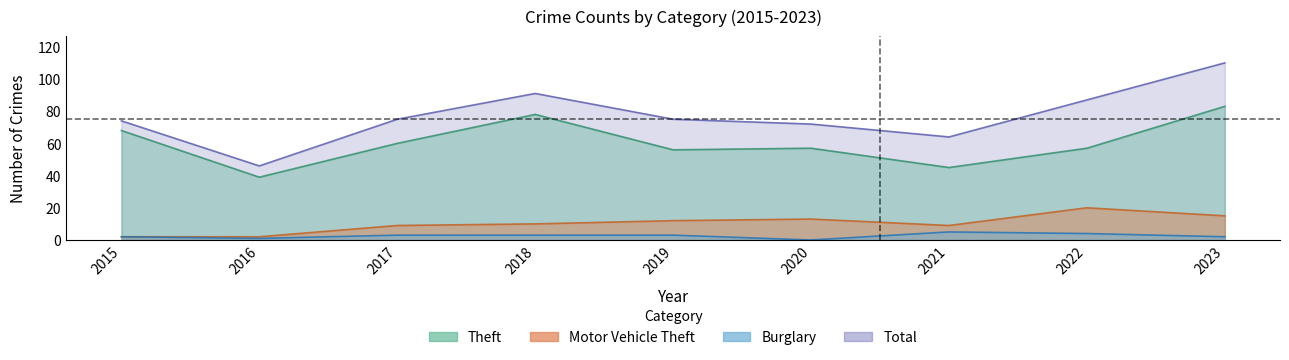

True or false: Burglary and Motor Vehicle Theft intersect in this chart.

False